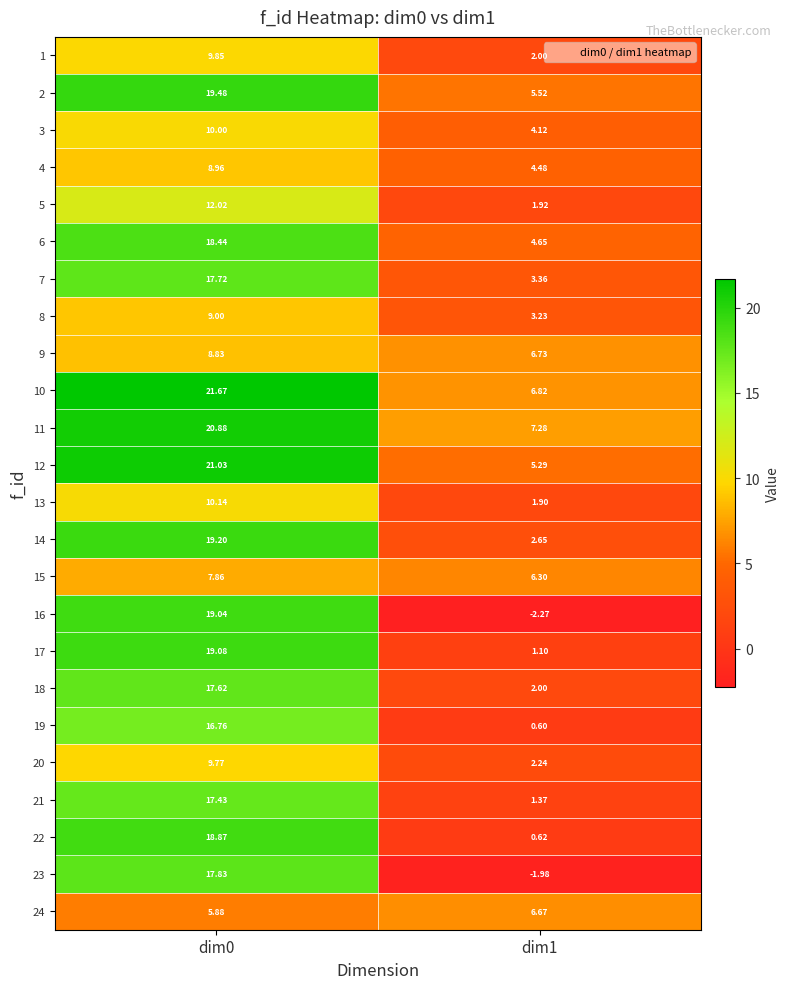

Reading left to right, list all the values displayed in this chart.

1: dim0=9.8	dim1=2.0
2: dim0=19.5	dim1=5.5
3: dim0=10.0	dim1=4.1
4: dim0=9.0	dim1=4.5
5: dim0=12.0	dim1=1.9
6: dim0=18.4	dim1=4.7
7: dim0=17.7	dim1=3.4
8: dim0=9.0	dim1=3.2
9: dim0=8.8	dim1=6.7
10: dim0=21.7	dim1=6.8
11: dim0=20.9	dim1=7.3
12: dim0=21.0	dim1=5.3
13: dim0=10.1	dim1=1.9
14: dim0=19.2	dim1=2.6
15: dim0=7.9	dim1=6.3
16: dim0=19.0	dim1=-2.3
17: dim0=19.1	dim1=1.1
18: dim0=17.6	dim1=2.0
19: dim0=16.8	dim1=0.6
20: dim0=9.8	dim1=2.2
21: dim0=17.4	dim1=1.4
22: dim0=18.9	dim1=0.6
23: dim0=17.8	dim1=-2.0
24: dim0=5.9	dim1=6.7